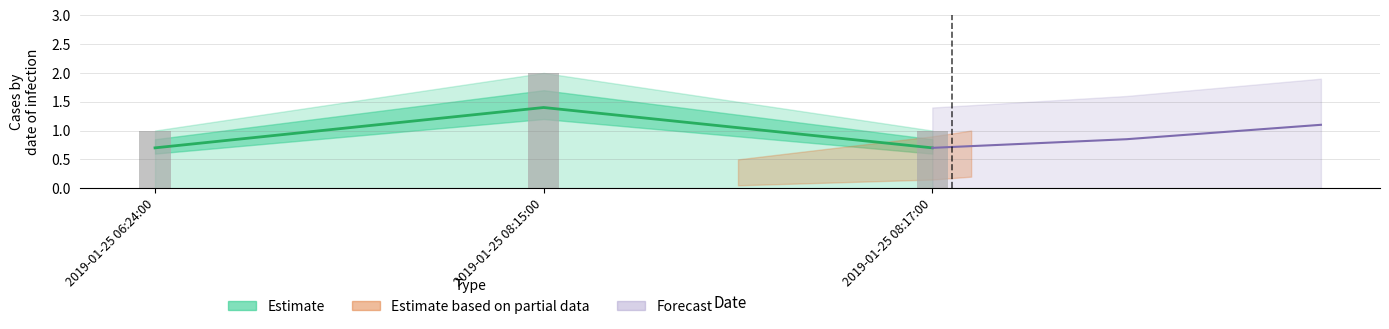

Which category has the highest value across all series?

2019-01-25 08:15:00